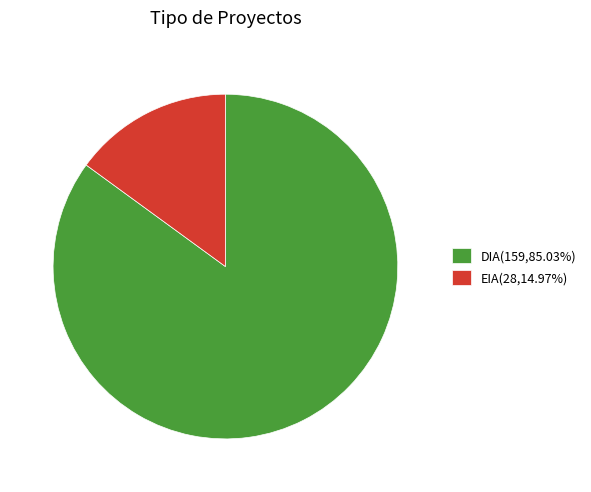

Combined, do EIA(28,14.97%) and DIA(159,85.03%) account for over 50%?

Yes